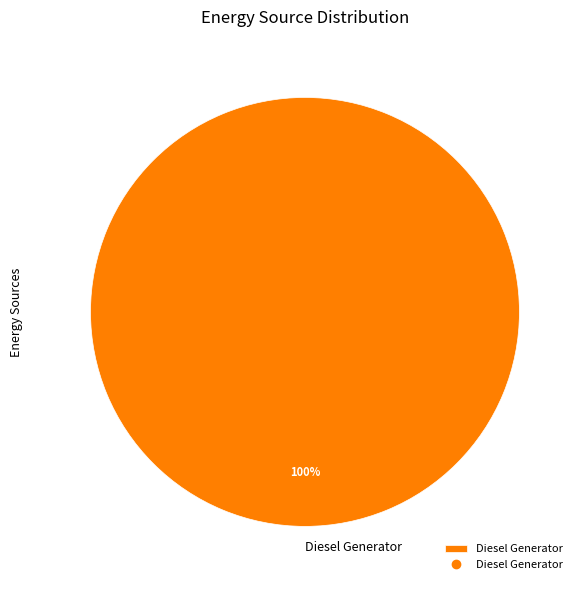

The Diesel Generator slice represents 100% of the pie. True or false?

True